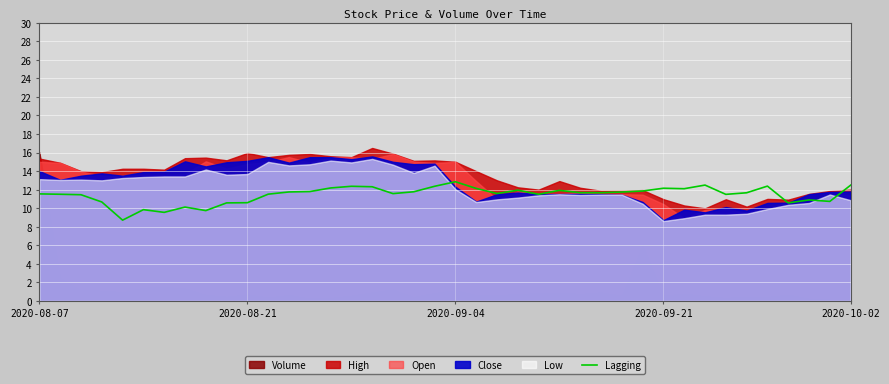

Which has a higher value, 14 or 9?

14